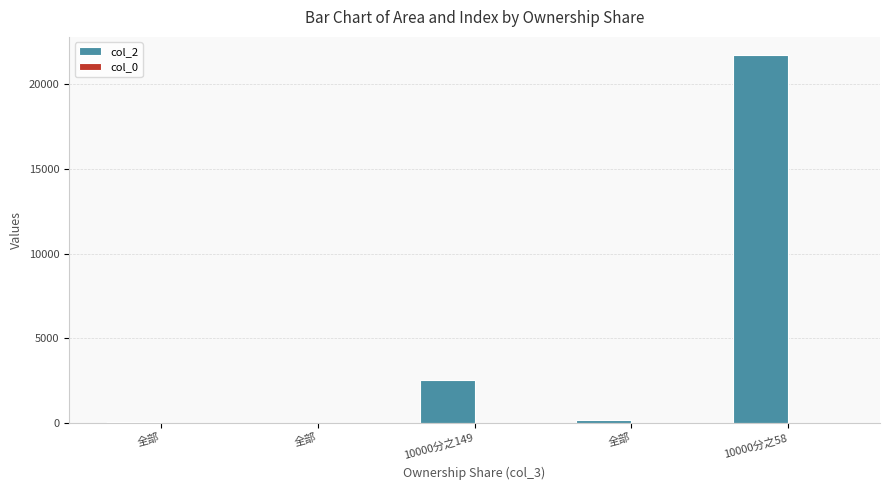

List the series in order of their overall mean, lowest first.

col_0, col_2